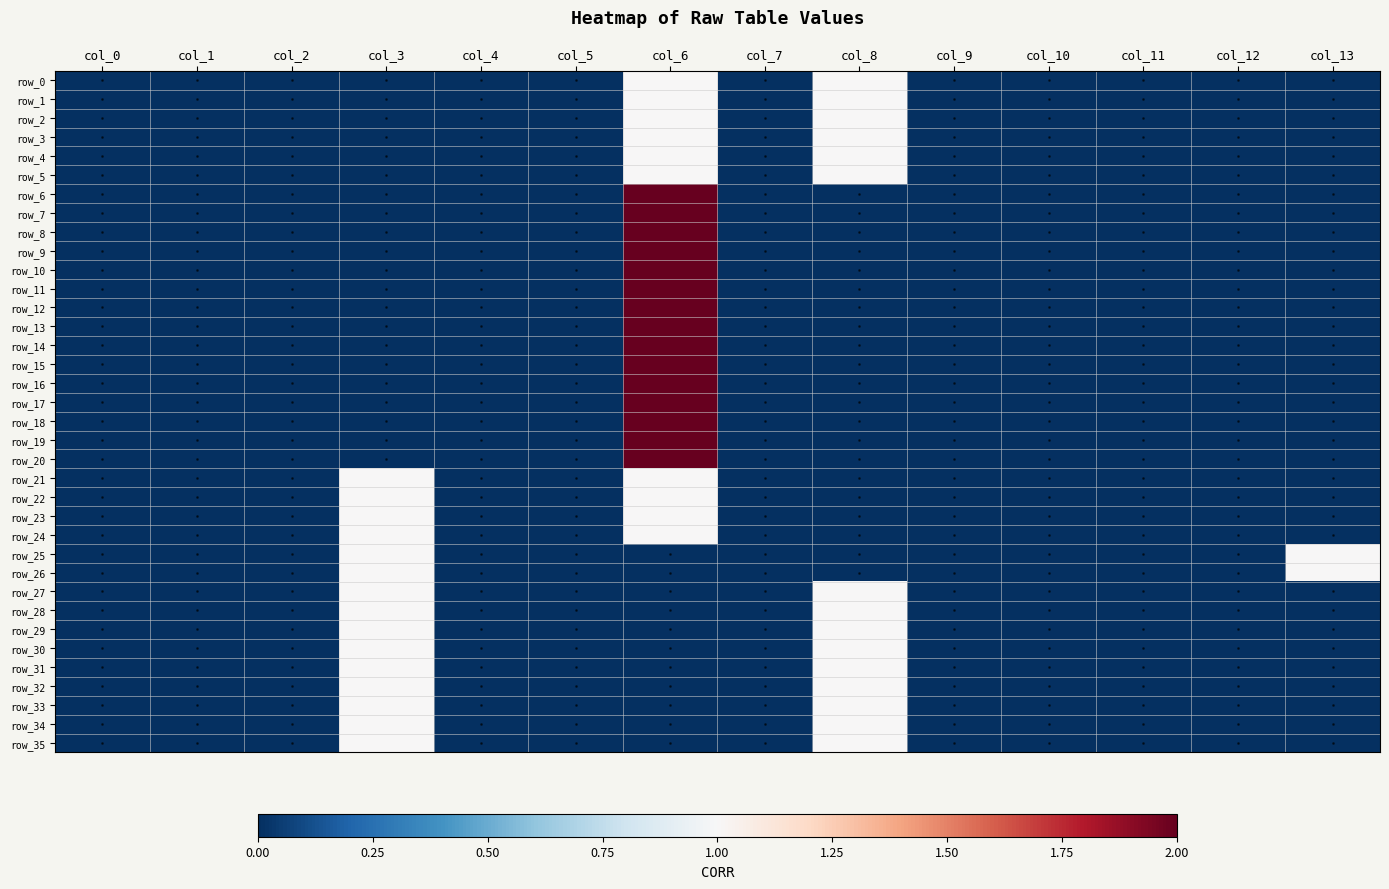

Reading left to right, extract all data points from this chart.

row_0: 0	0	0	0	0	0	1	0	1	0	0	0	0	0
row_1: 0	0	0	0	0	0	1	0	1	0	0	0	0	0
row_2: 0	0	0	0	0	0	1	0	1	0	0	0	0	0
row_3: 0	0	0	0	0	0	1	0	1	0	0	0	0	0
row_4: 0	0	0	0	0	0	1	0	1	0	0	0	0	0
row_5: 0	0	0	0	0	0	1	0	1	0	0	0	0	0
row_6: 0	0	0	0	0	0	2	0	0	0	0	0	0	0
row_7: 0	0	0	0	0	0	2	0	0	0	0	0	0	0
row_8: 0	0	0	0	0	0	2	0	0	0	0	0	0	0
row_9: 0	0	0	0	0	0	2	0	0	0	0	0	0	0
row_10: 0	0	0	0	0	0	2	0	0	0	0	0	0	0
row_11: 0	0	0	0	0	0	2	0	0	0	0	0	0	0
row_12: 0	0	0	0	0	0	2	0	0	0	0	0	0	0
row_13: 0	0	0	0	0	0	2	0	0	0	0	0	0	0
row_14: 0	0	0	0	0	0	2	0	0	0	0	0	0	0
row_15: 0	0	0	0	0	0	2	0	0	0	0	0	0	0
row_16: 0	0	0	0	0	0	2	0	0	0	0	0	0	0
row_17: 0	0	0	0	0	0	2	0	0	0	0	0	0	0
row_18: 0	0	0	0	0	0	2	0	0	0	0	0	0	0
row_19: 0	0	0	0	0	0	2	0	0	0	0	0	0	0
row_20: 0	0	0	0	0	0	2	0	0	0	0	0	0	0
row_21: 0	0	0	1	0	0	1	0	0	0	0	0	0	0
row_22: 0	0	0	1	0	0	1	0	0	0	0	0	0	0
row_23: 0	0	0	1	0	0	1	0	0	0	0	0	0	0
row_24: 0	0	0	1	0	0	1	0	0	0	0	0	0	0
row_25: 0	0	0	1	0	0	0	0	0	0	0	0	0	1
row_26: 0	0	0	1	0	0	0	0	0	0	0	0	0	1
row_27: 0	0	0	1	0	0	0	0	1	0	0	0	0	0
row_28: 0	0	0	1	0	0	0	0	1	0	0	0	0	0
row_29: 0	0	0	1	0	0	0	0	1	0	0	0	0	0
row_30: 0	0	0	1	0	0	0	0	1	0	0	0	0	0
row_31: 0	0	0	1	0	0	0	0	1	0	0	0	0	0
row_32: 0	0	0	1	0	0	0	0	1	0	0	0	0	0
row_33: 0	0	0	1	0	0	0	0	1	0	0	0	0	0
row_34: 0	0	0	1	0	0	0	0	1	0	0	0	0	0
row_35: 0	0	0	1	0	0	0	0	1	0	0	0	0	0